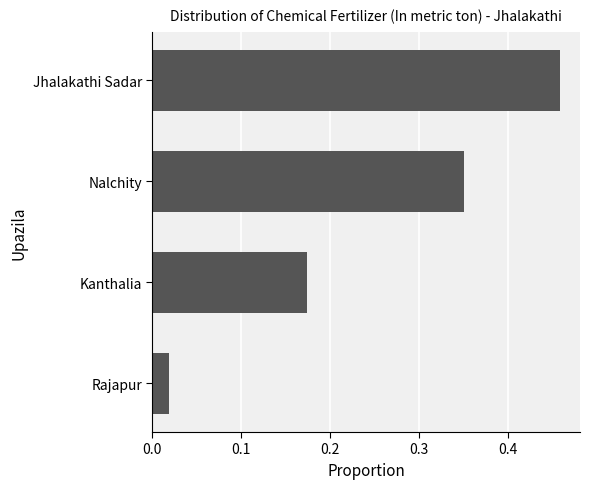

Which label corresponds to the smallest value in the chart?

Rajapur